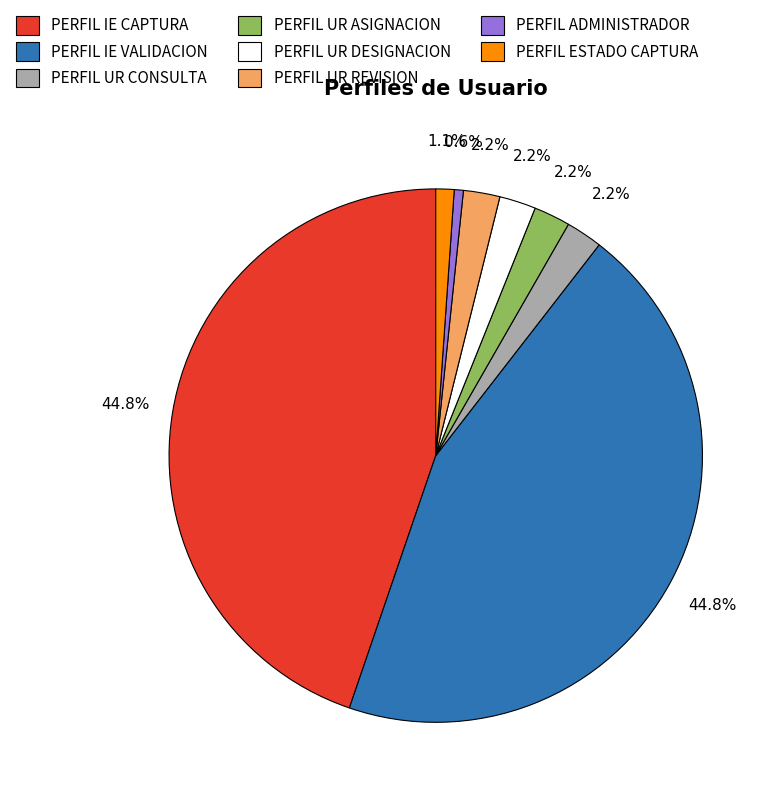

Which category has the smallest portion of the pie?

PERFIL ADMINISTRADOR